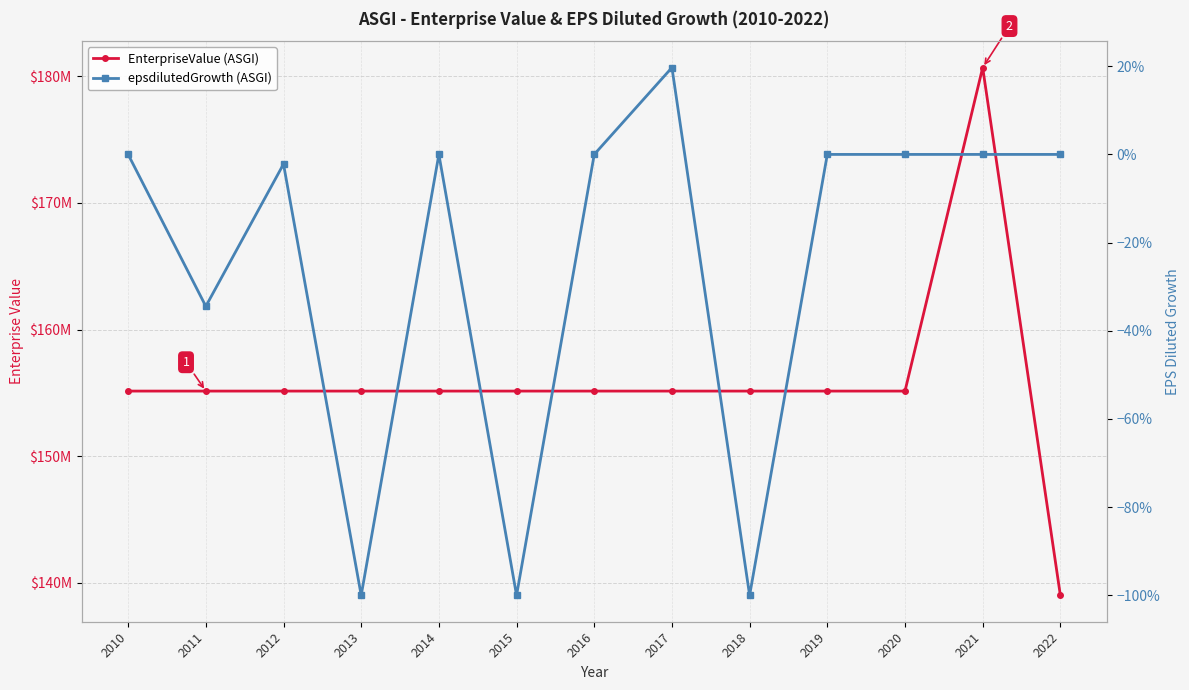

Rank the series at 2015 from highest to lowest value.

EnterpriseValue (ASGI), epsdilutedGrowth (ASGI)